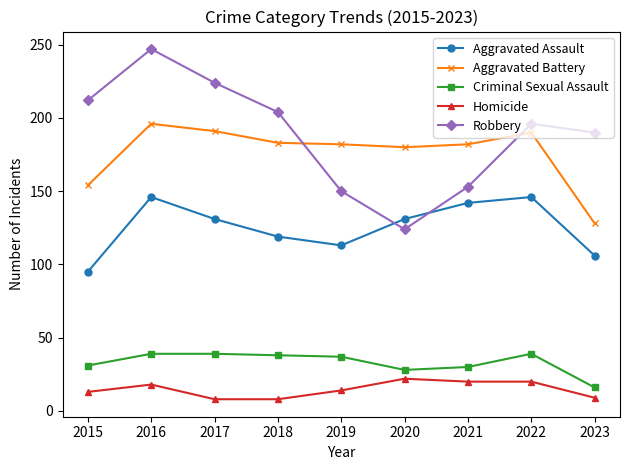

At which category is the sum across all series the highest?

2016